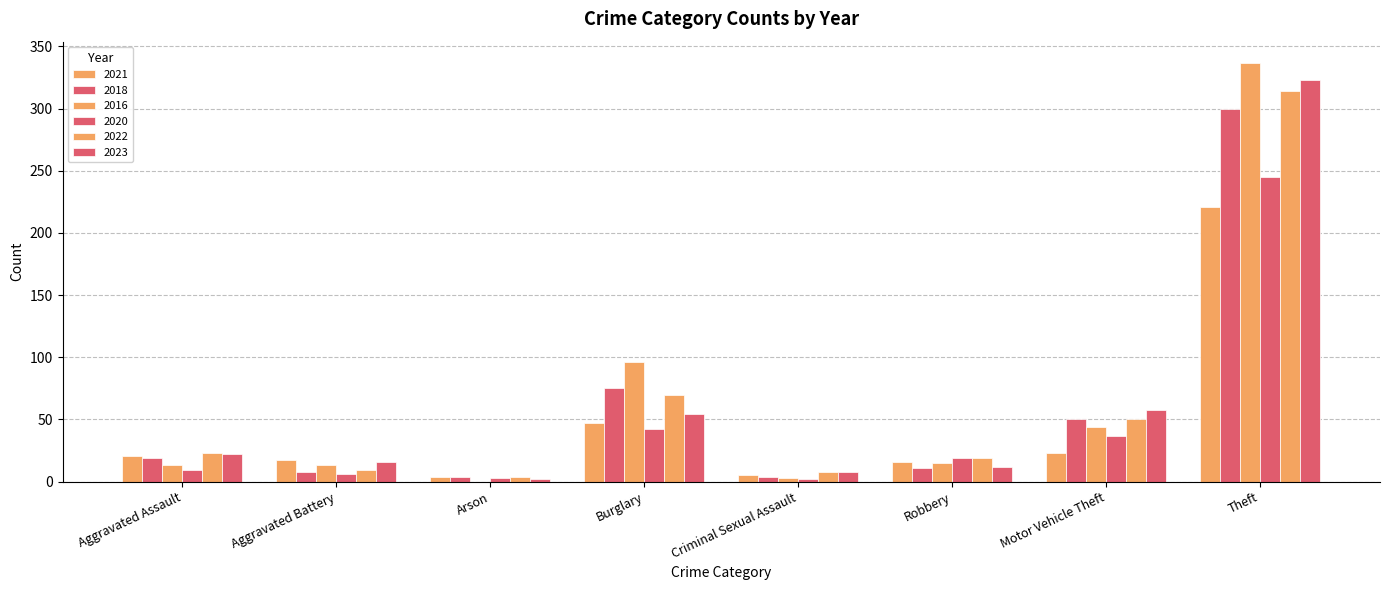

Are the bars grouped side by side (vs. stacked)?

Yes